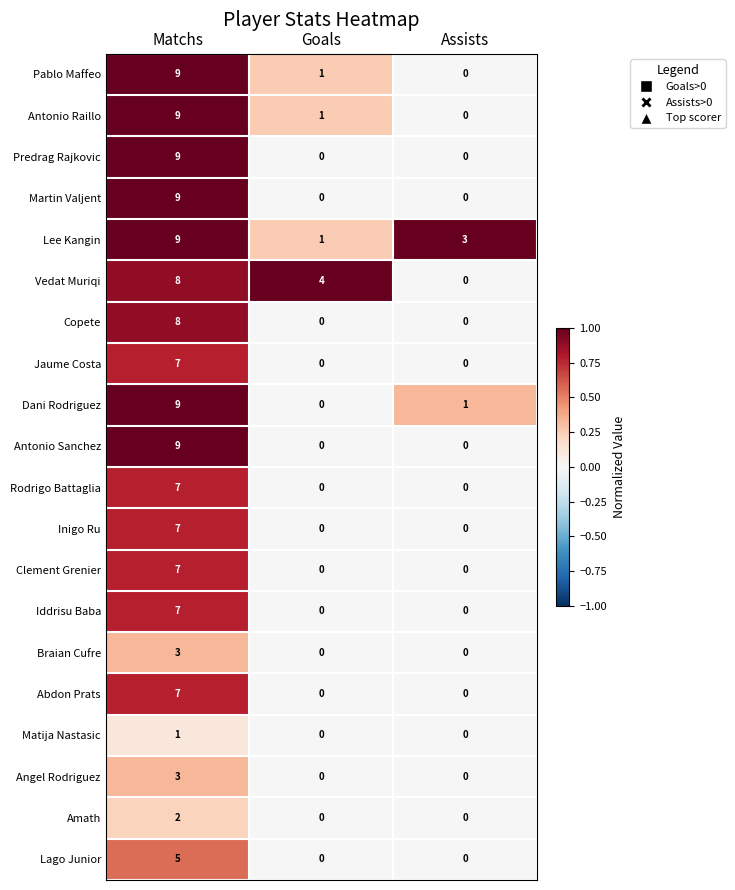

What is the sum of the Lago Junior values at Matchs and Goals?

5